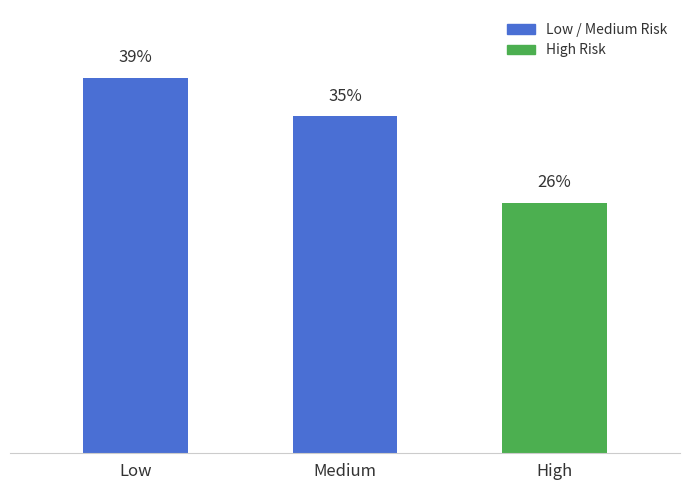

What is the label of the 3rd bar from the right?

Low